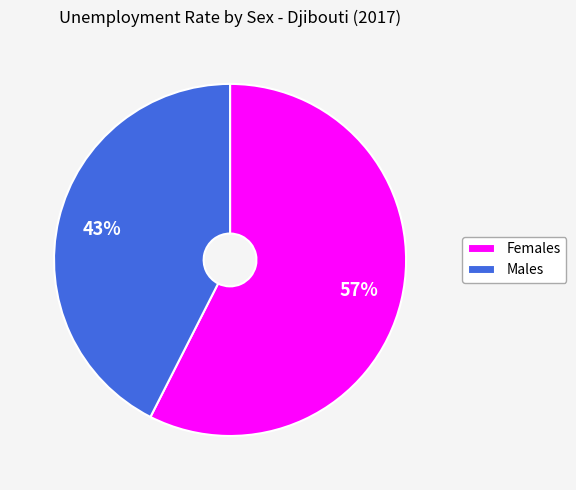

What percentage is the Males slice, to the nearest percent?

43%